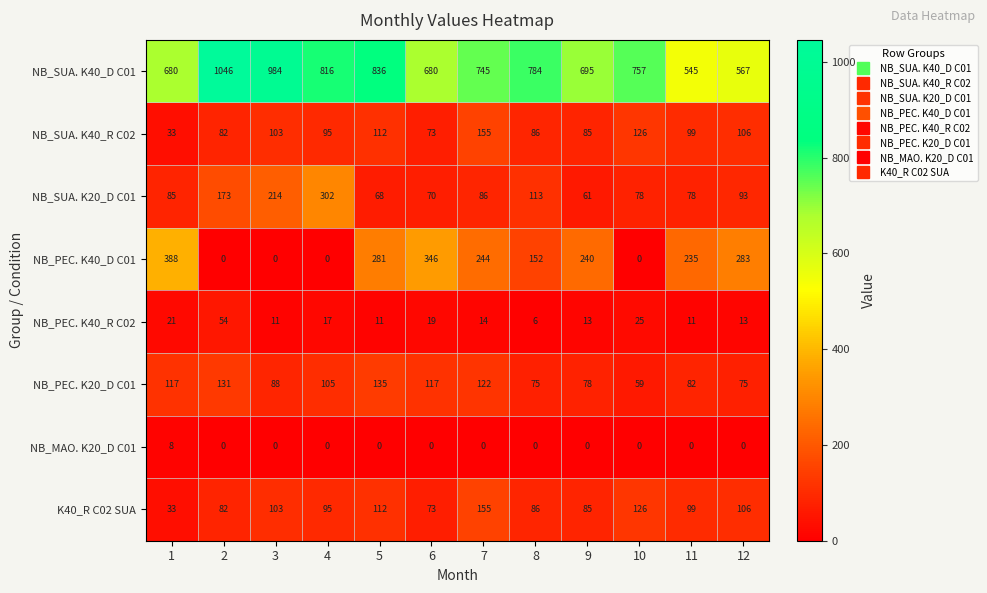

What is the total value across all series at 1?

1365